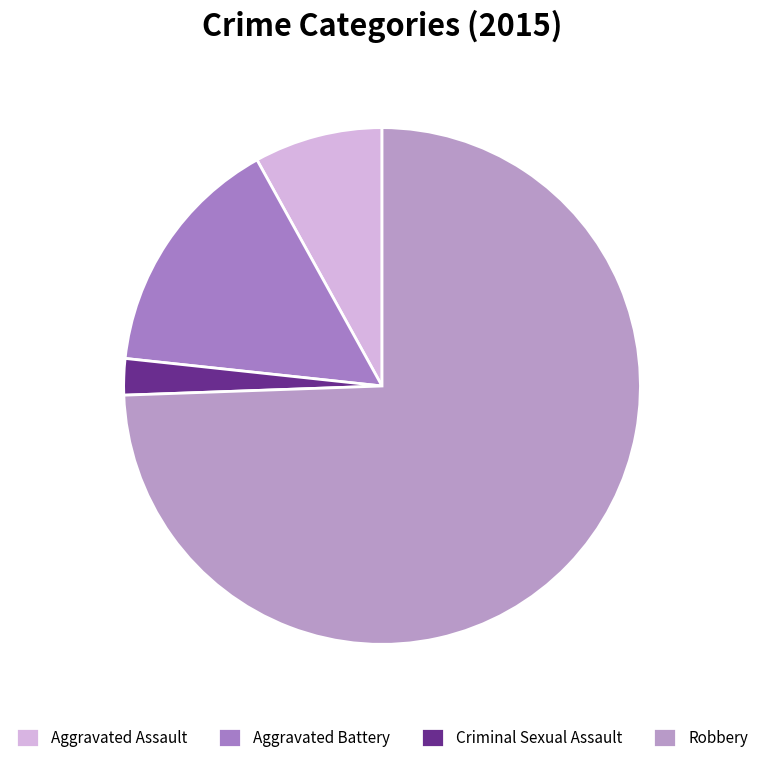

What percentage is the Aggravated Assault slice, to the nearest percent?

8%